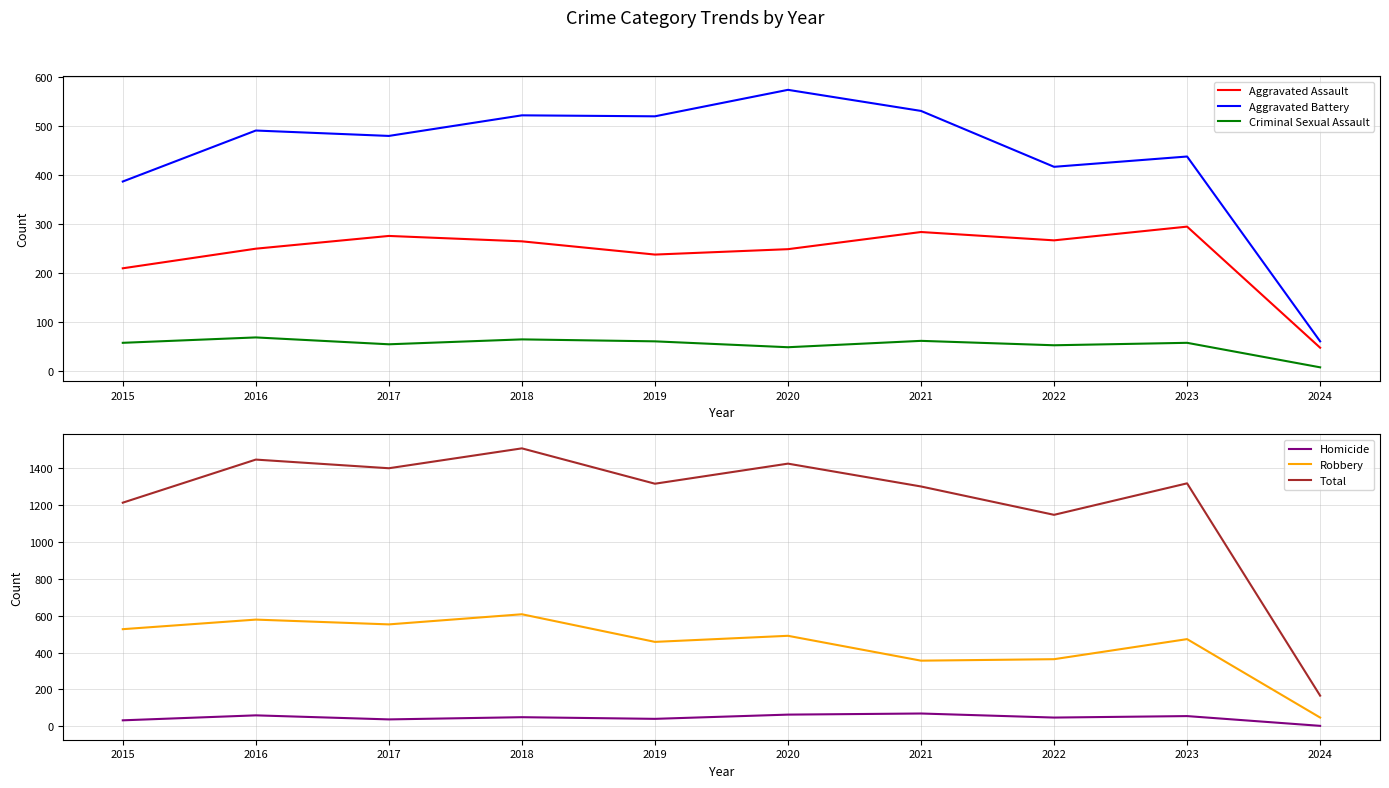

Reading left to right, list all the values displayed in this chart.

Aggravated Assault: 210	250	276	265	238	249	284	267	295	48
Aggravated Battery: 387	491	480	522	520	574	531	417	438	61
Criminal Sexual Assault: 58	69	55	65	61	49	62	53	58	8
Homicide: 32	59	37	49	40	63	69	47	55	2
Robbery: 527	579	553	608	458	491	356	364	473	47
Total: 1214	1448	1401	1509	1317	1426	1302	1148	1319	166